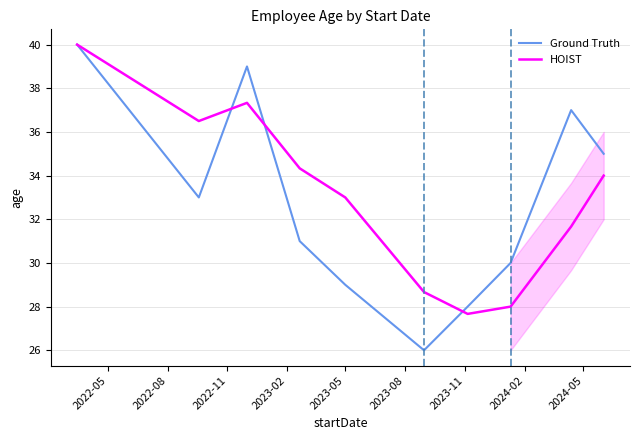

What is the minimum value for HOIST?

27.7